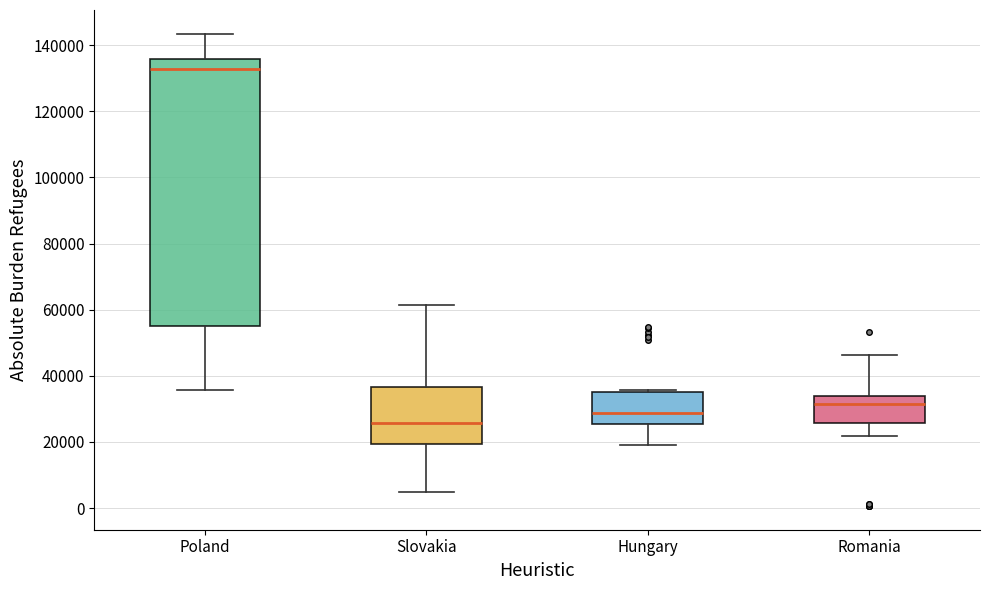

Which box is the tallest, from its lower edge to its upper edge?

Poland